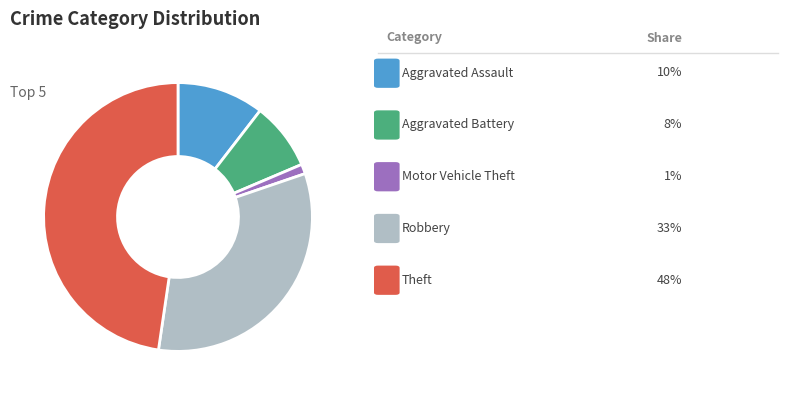

Is there a majority slice in this chart?

No